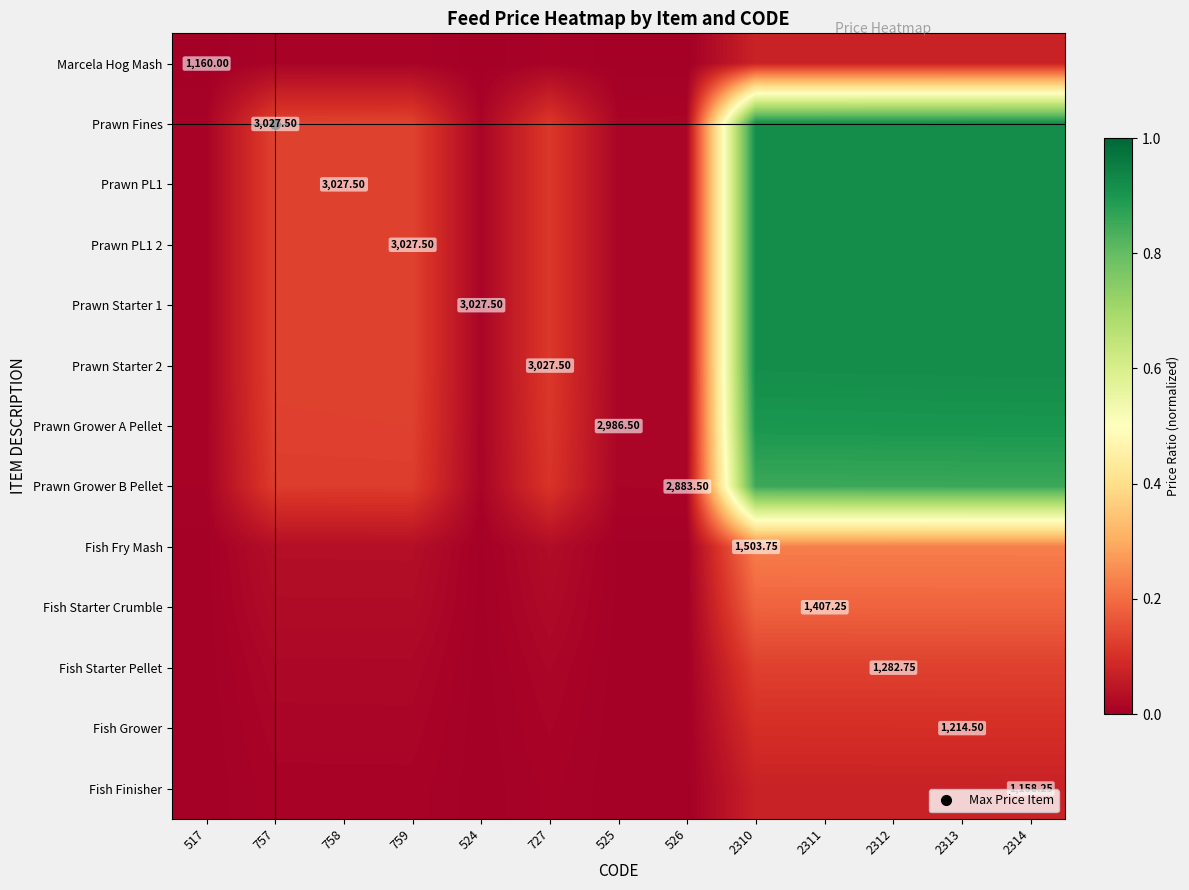

Rank the series by their maximum value, from highest to lowest.

Prawn Fines, Prawn PL1, Prawn PL1 2, Prawn Starter 1, Prawn Starter 2, Prawn Grower A Pellet, Prawn Grower B Pellet, Fish Fry Mash, Fish Starter Crumble, Fish Starter Pellet, Fish Grower, Marcela Hog Mash, Fish Finisher